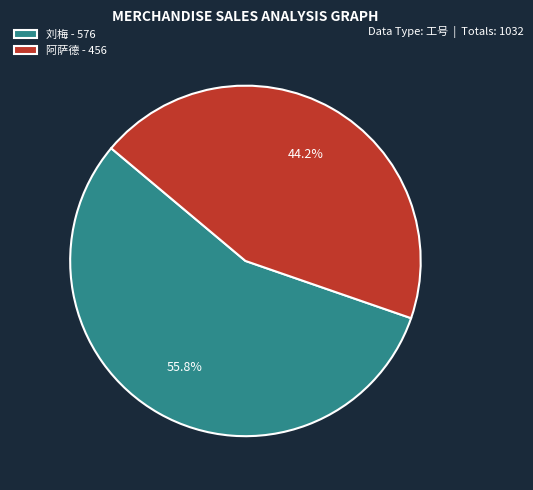

Count the number of slices in the pie.

2